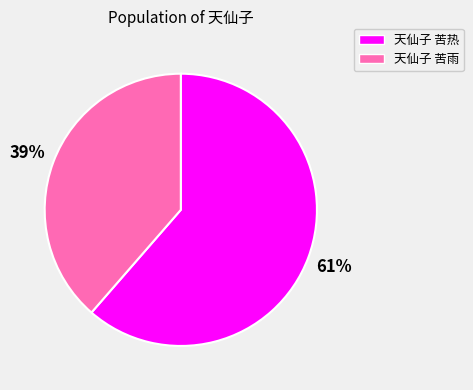

Is it true that 天仙子 苦雨 is 39% of the pie?

True